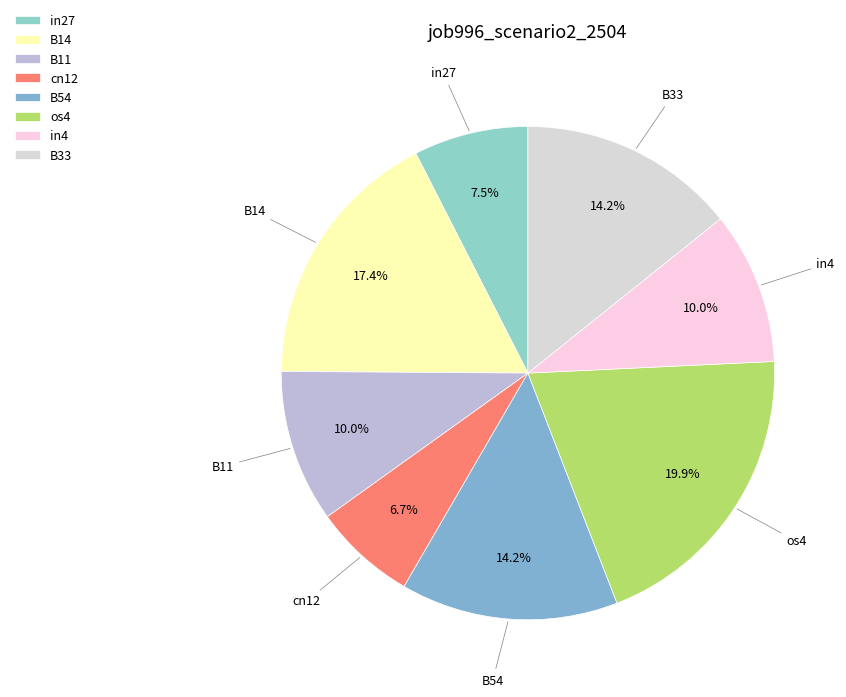

Is there any slice that represents more than half of the pie?

No